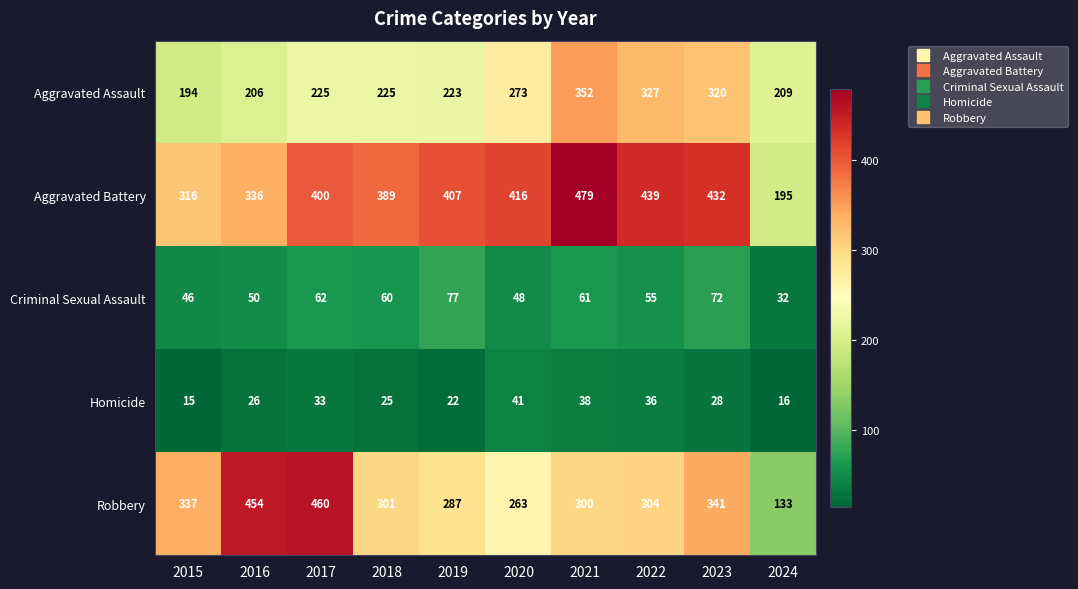

True or false: Robbery has a value of 463 at 2022.

False